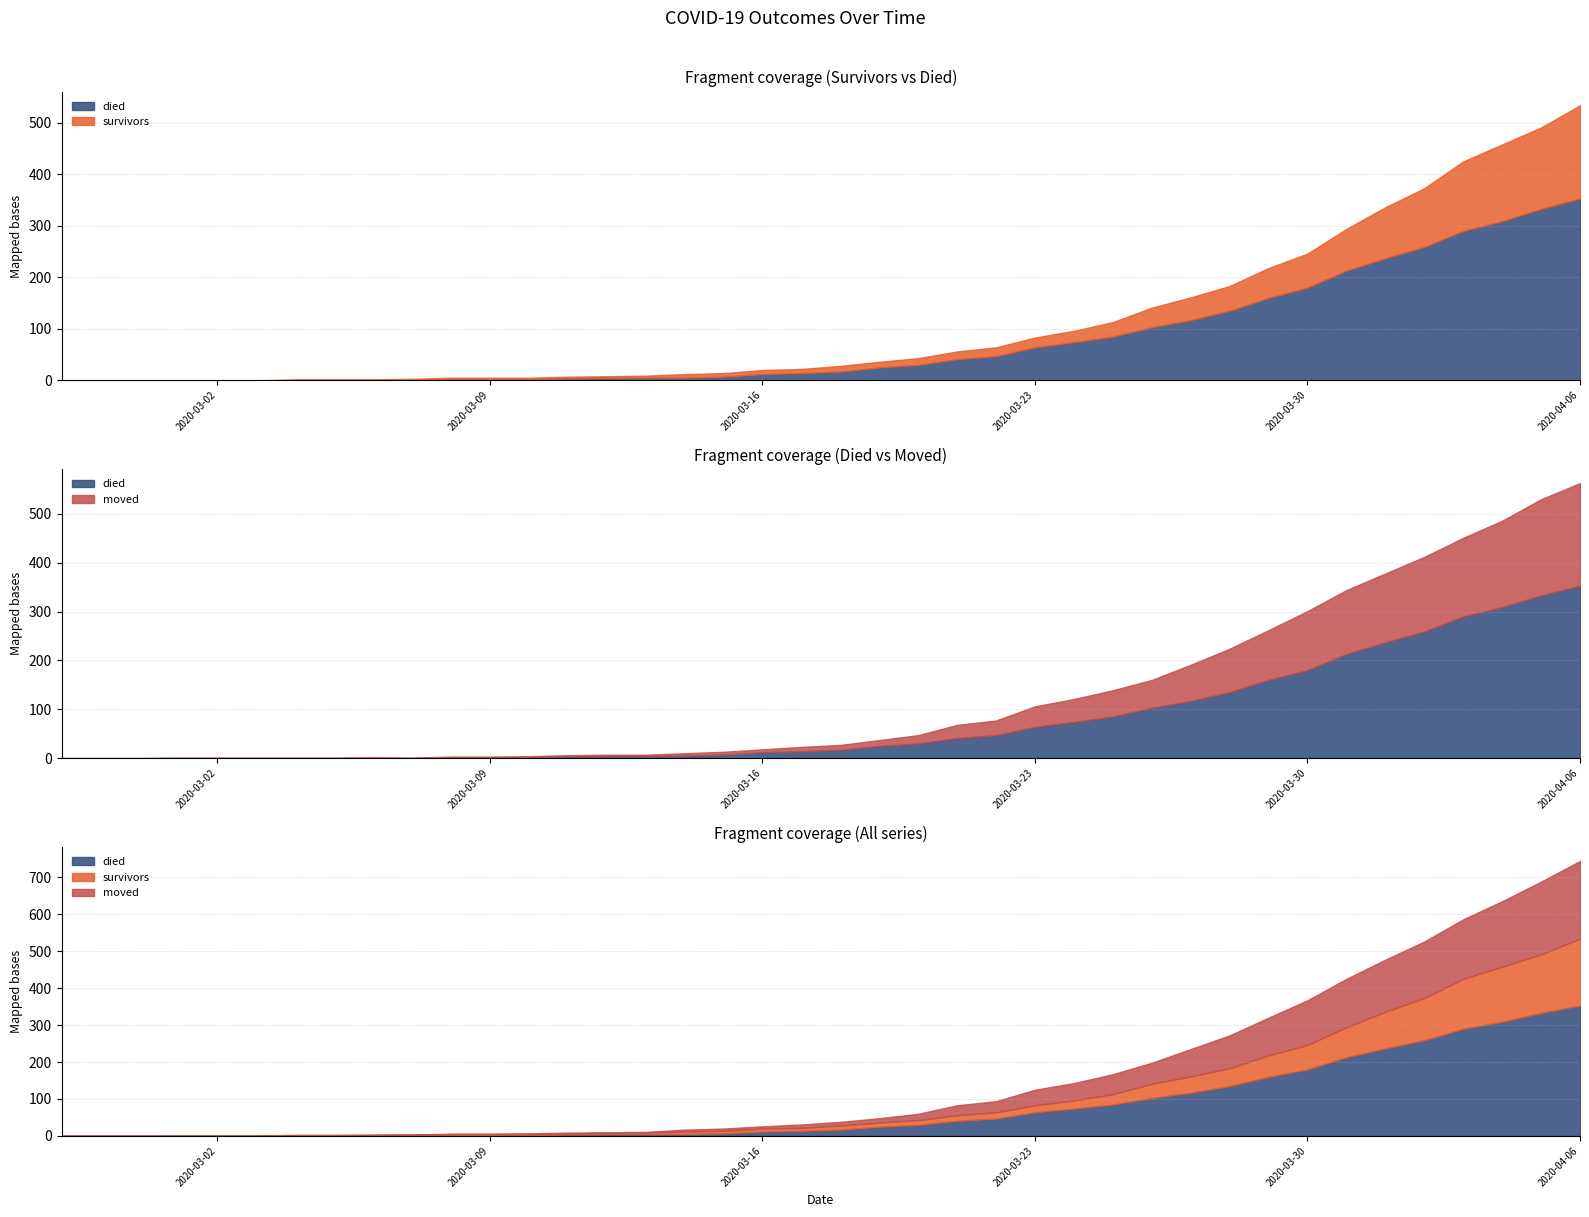

How many data points does each series have?

40